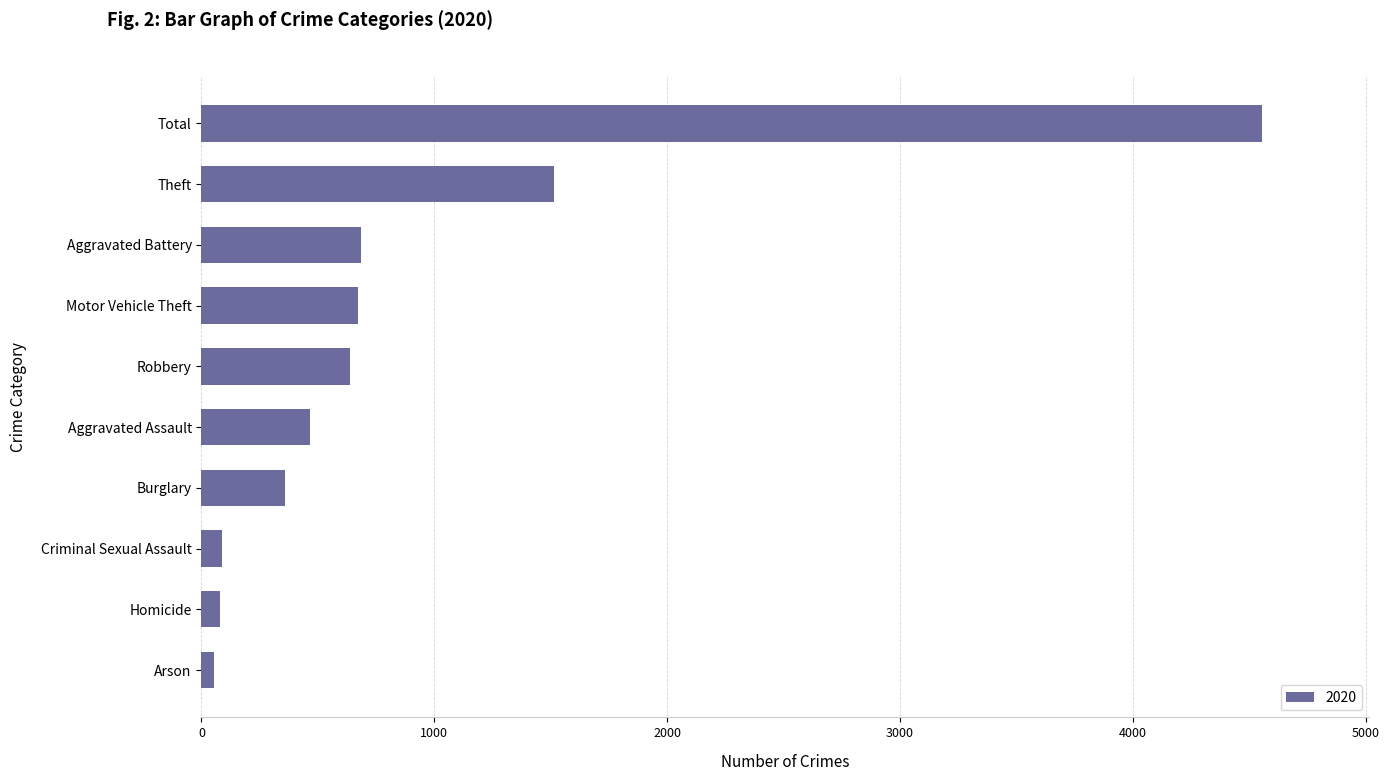

Approximately how many times larger is the value at Robbery compared to Aggravated Battery?

0.9